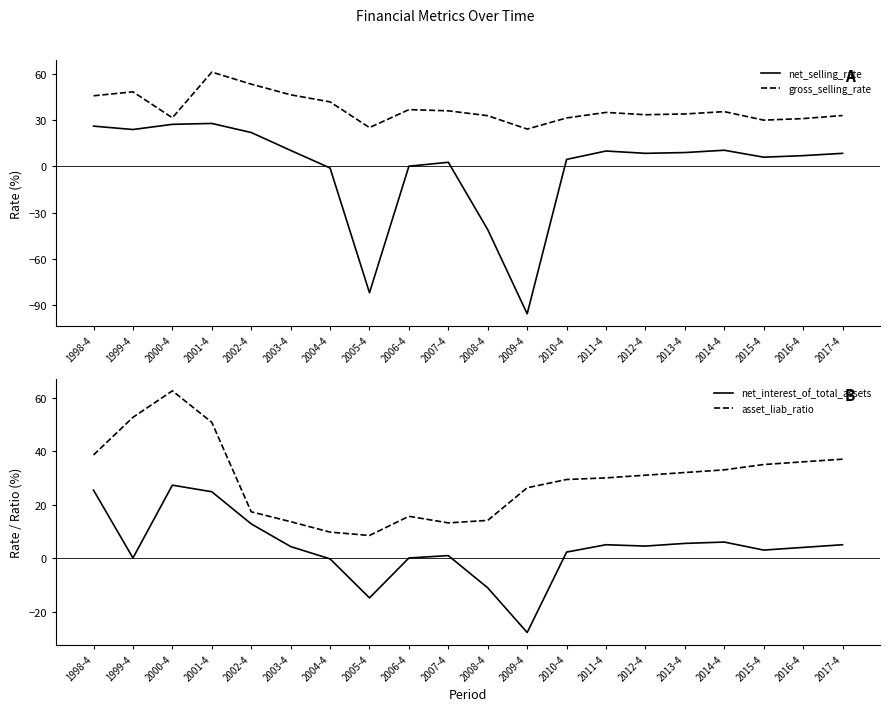

At 2016-4, list the series in order from smallest to largest.

net_interest_of_total_assets, net_selling_rate, gross_selling_rate, asset_liab_ratio